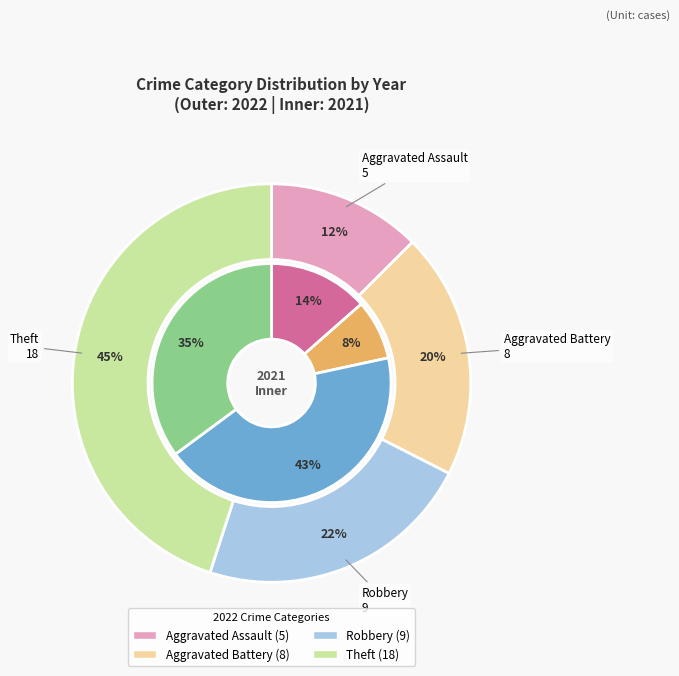

The Aggravated Battery slice represents 20% of the pie. True or false?

True